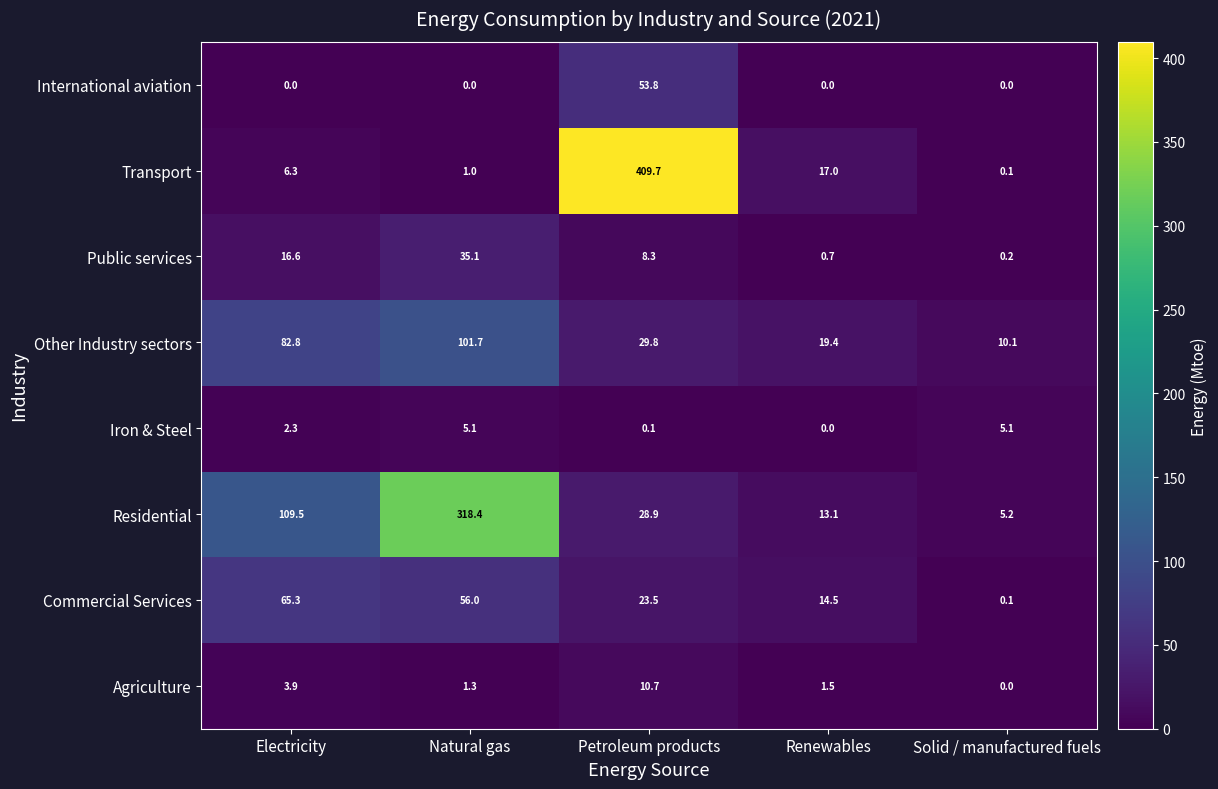

Rank the series at Electricity from highest to lowest value.

Residential, Other Industry sectors, Commercial Services, Public services, Transport, Agriculture, Iron & Steel, International aviation